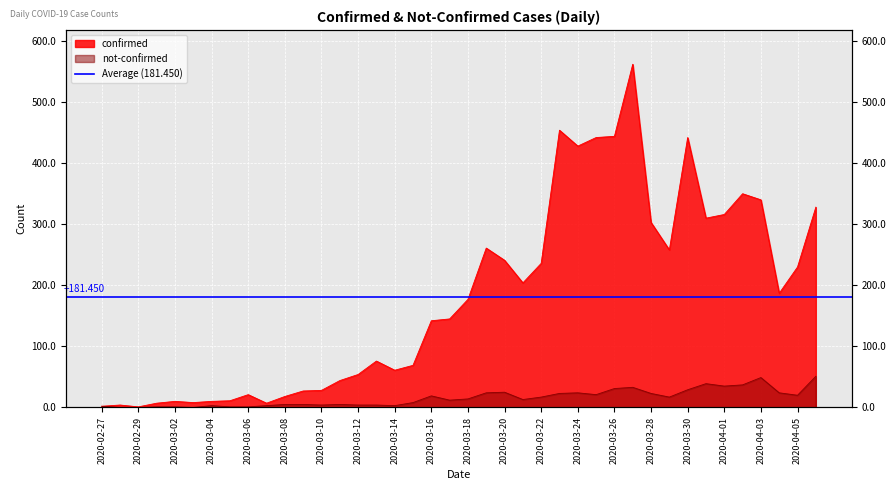

The value of not-confirmed at 2020-03-05 is 1. True or false?

True